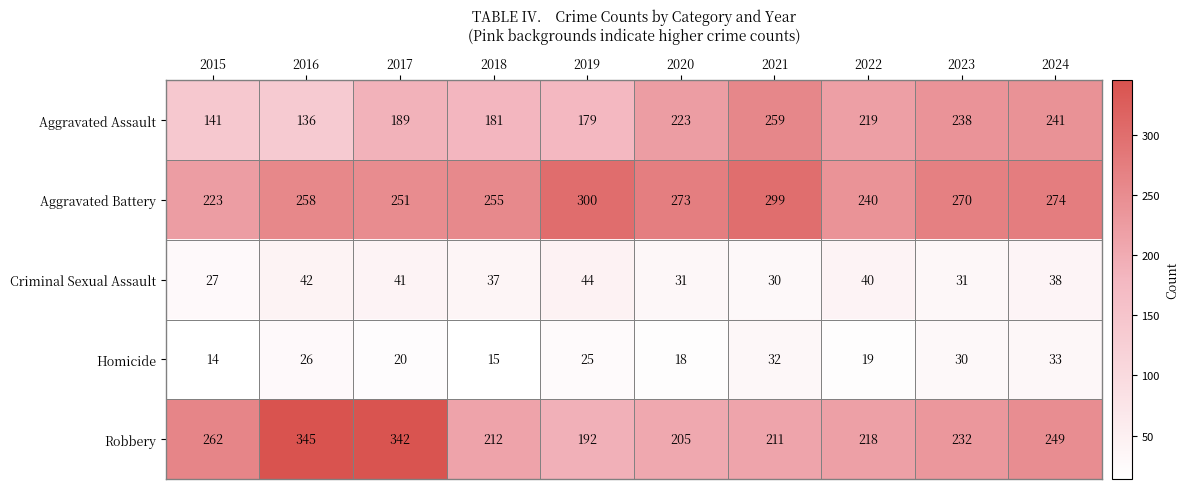

What is the minimum value for Homicide?

14